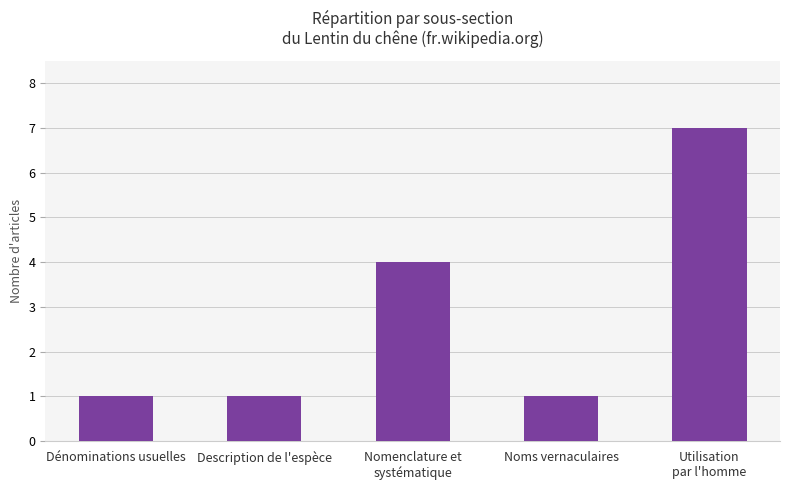

Where is the data nearest to the value 4?

Nomenclature et
systématique